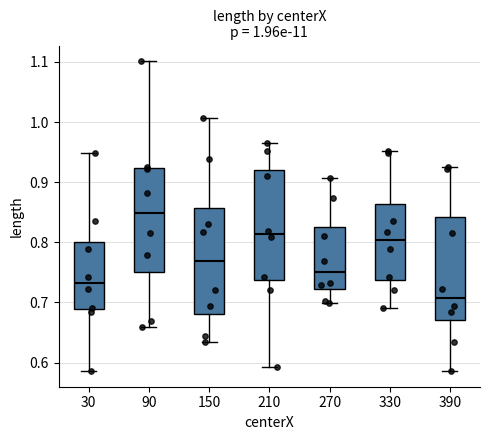

Which box's median line is the highest?

90